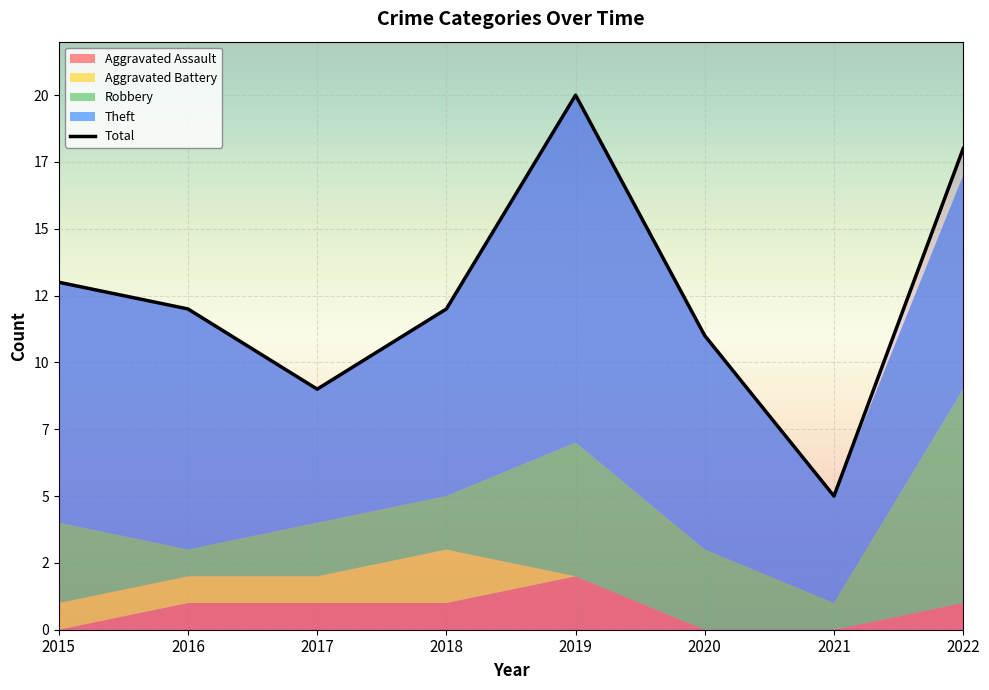

The Robbery series shows 1 at 2016. True or false?

True